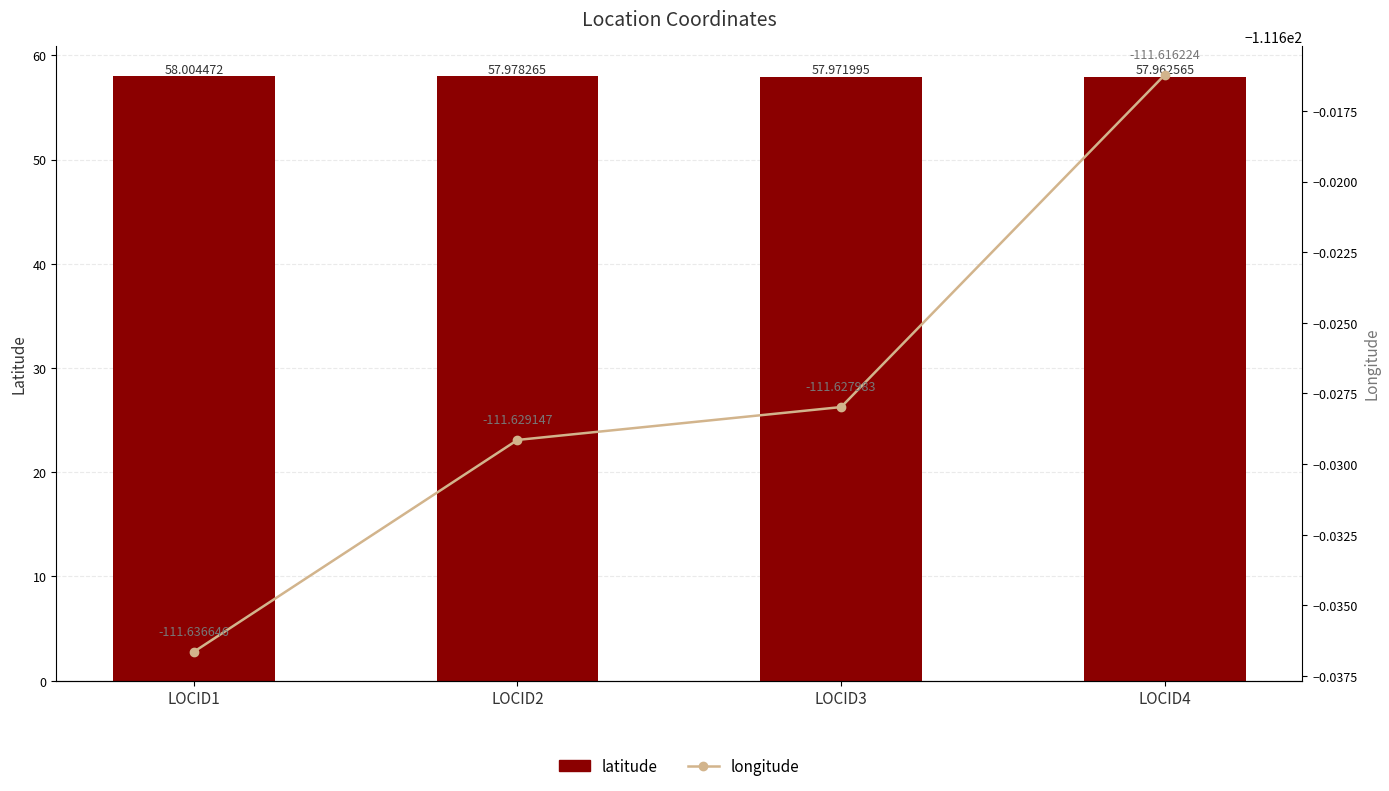

Which series has the widest spread of values?

latitude